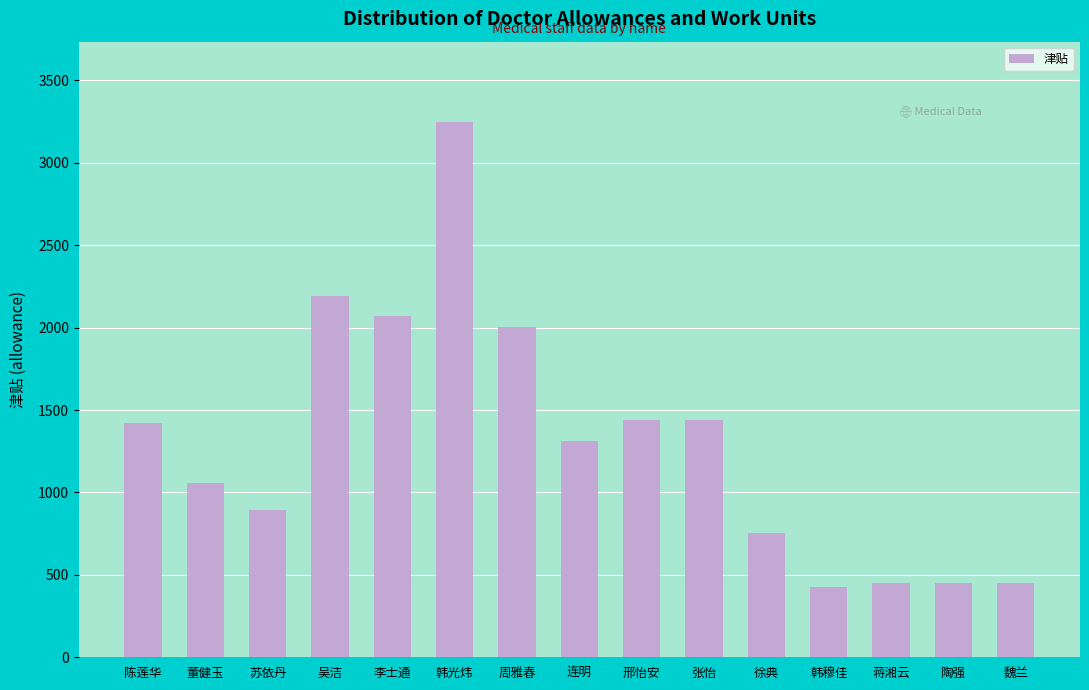

At which category does the chart reach its peak across all series?

韩光炜